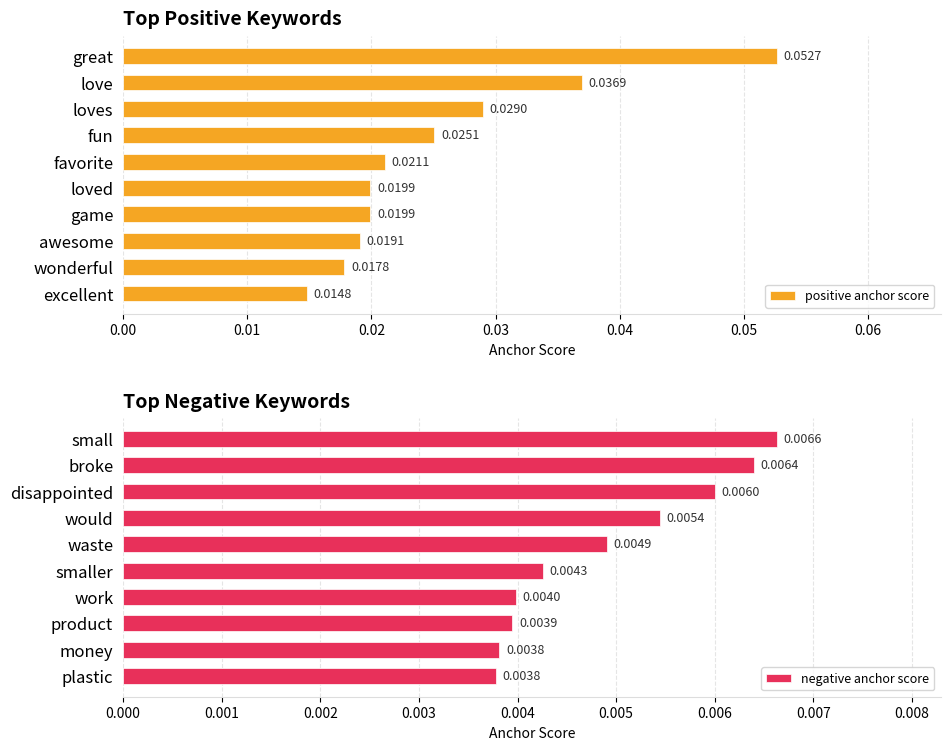

Which category has the lowest value in the positive anchor score series?

excellent